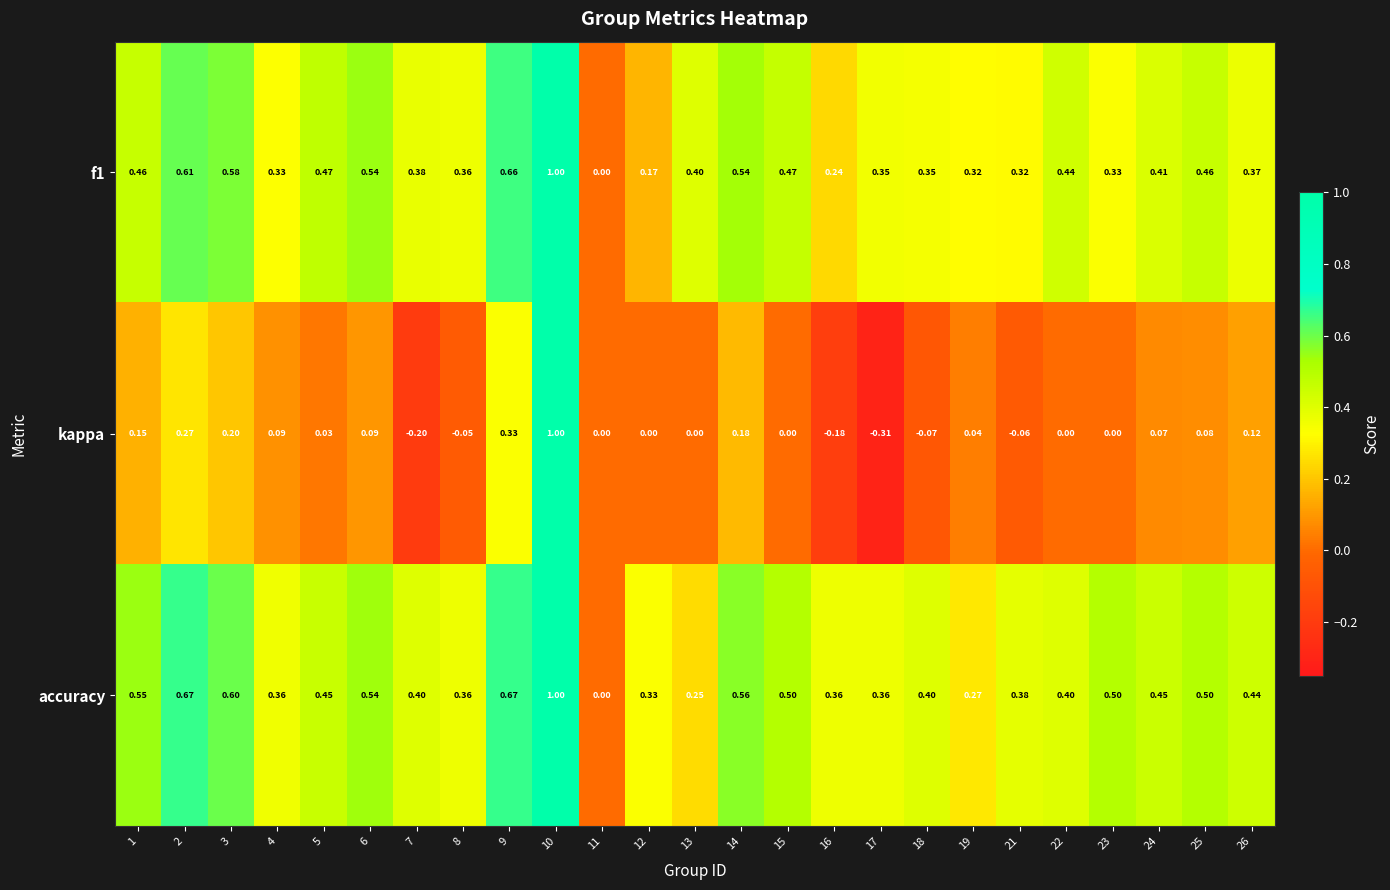

Which series changed the most between 1 and 15?

kappa